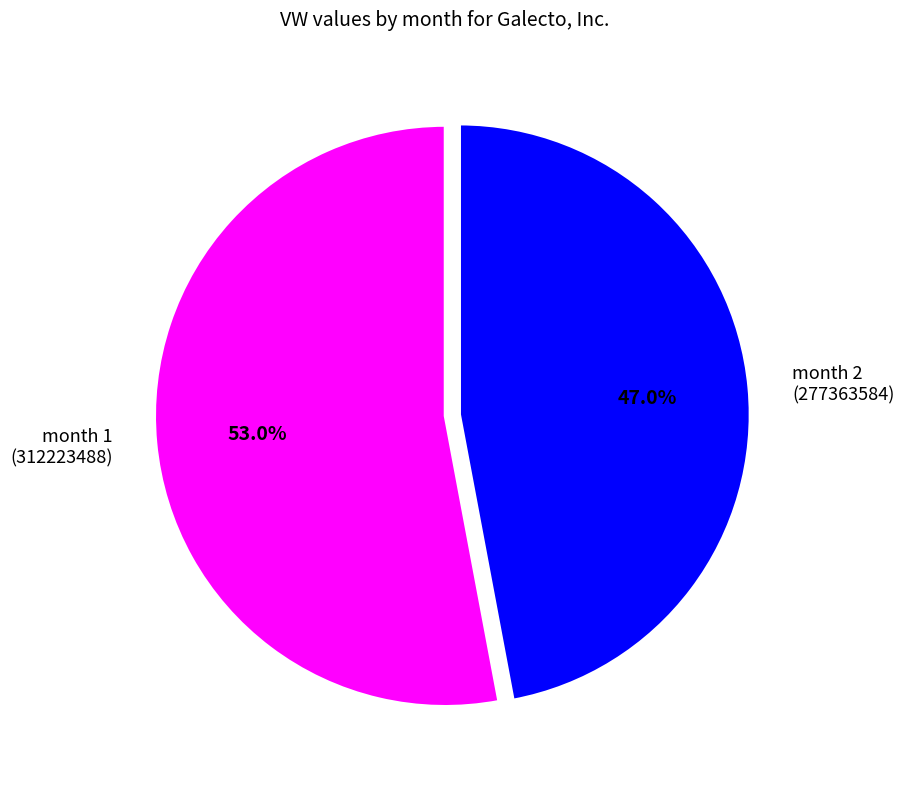

What is the ratio of the value at month 2 (277363584) to the value at month 1 (312223488)?

0.9